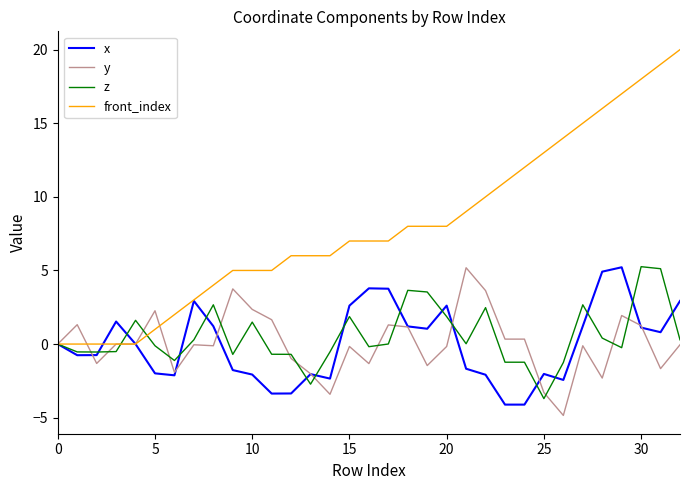

Which series has the largest total across all categories?

front_index